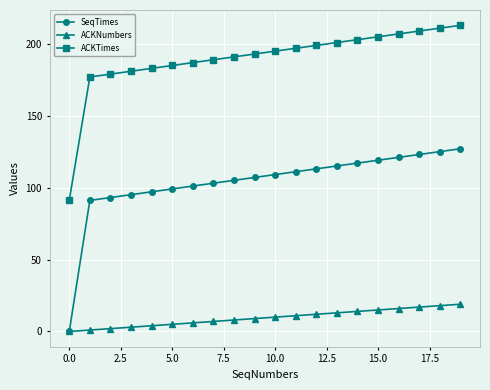

Which series has the widest spread of values?

SeqTimes